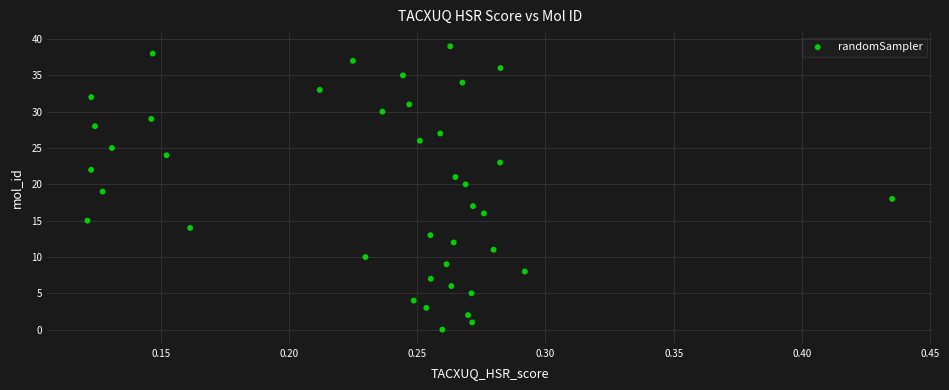

What is the range of Y values (max minus min)?

39